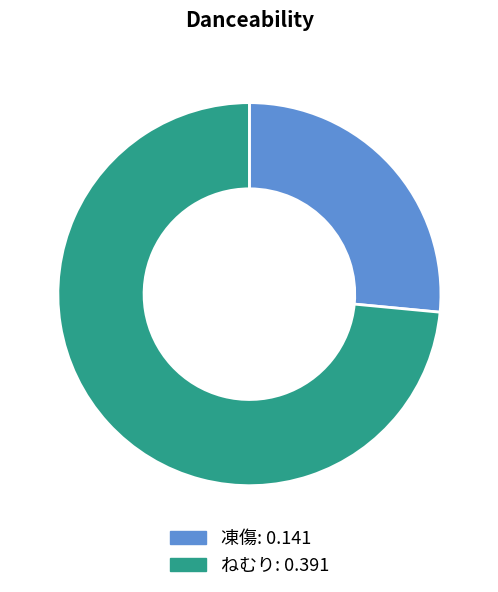

Which has a higher value, 凍傷 or ねむり?

ねむり